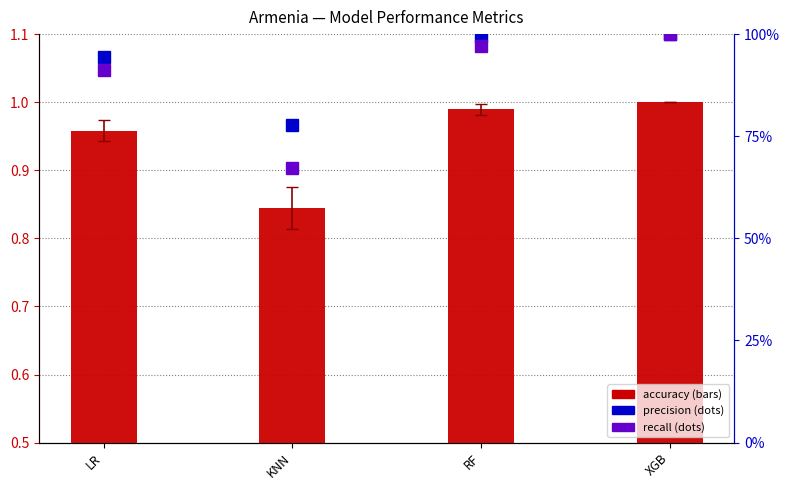

Read the accuracy value at LR.

1.0